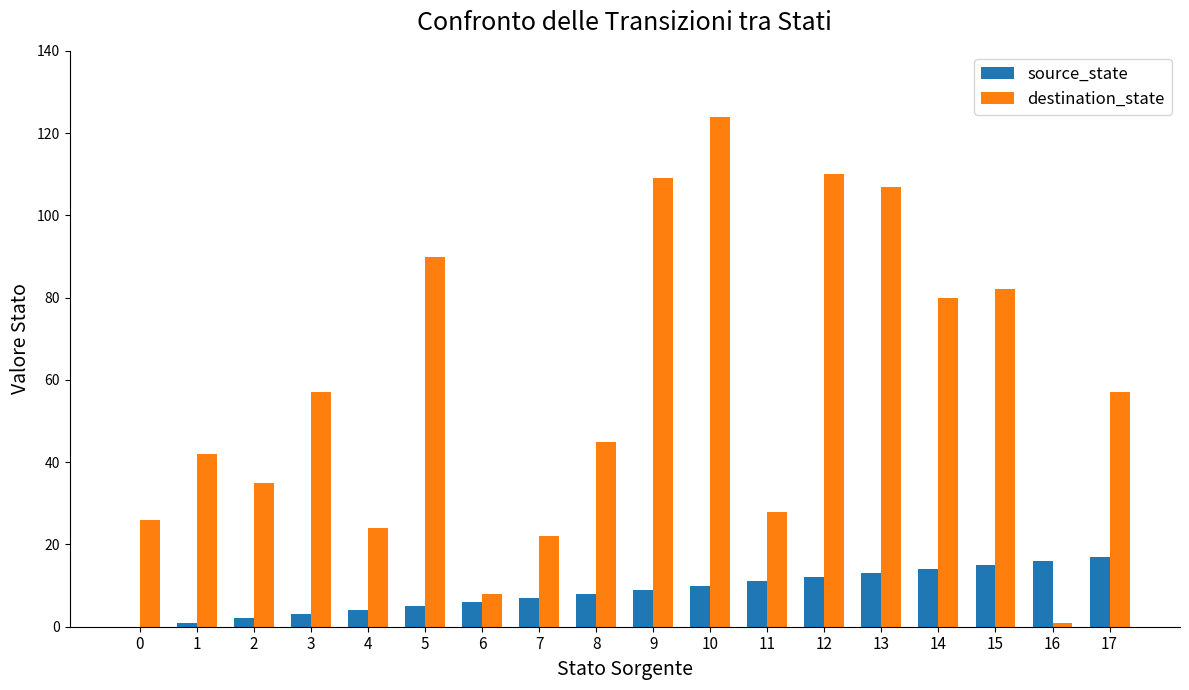

Are the bars horizontal?

No